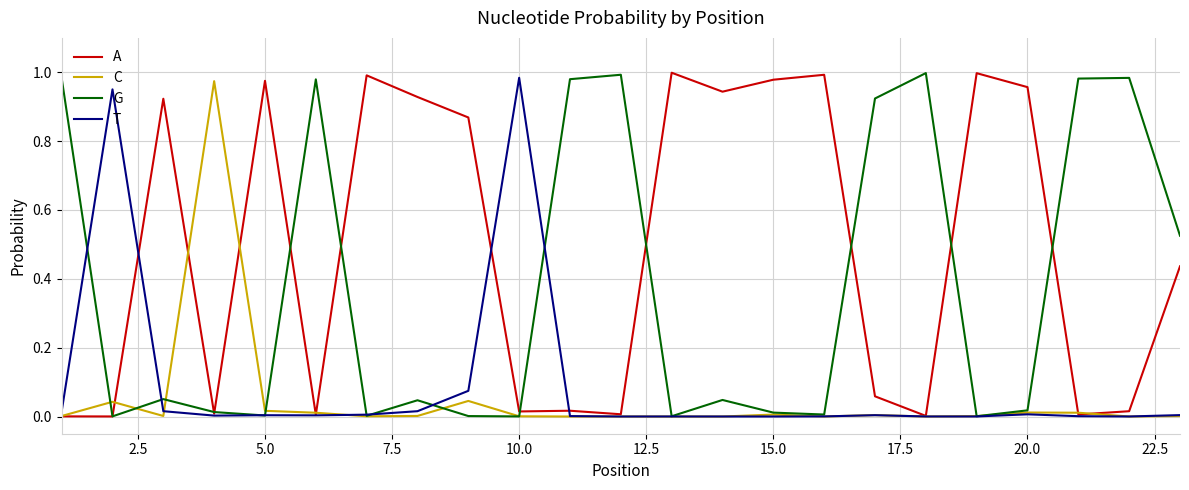

What are all the series names shown in the legend?

A, C, G, T